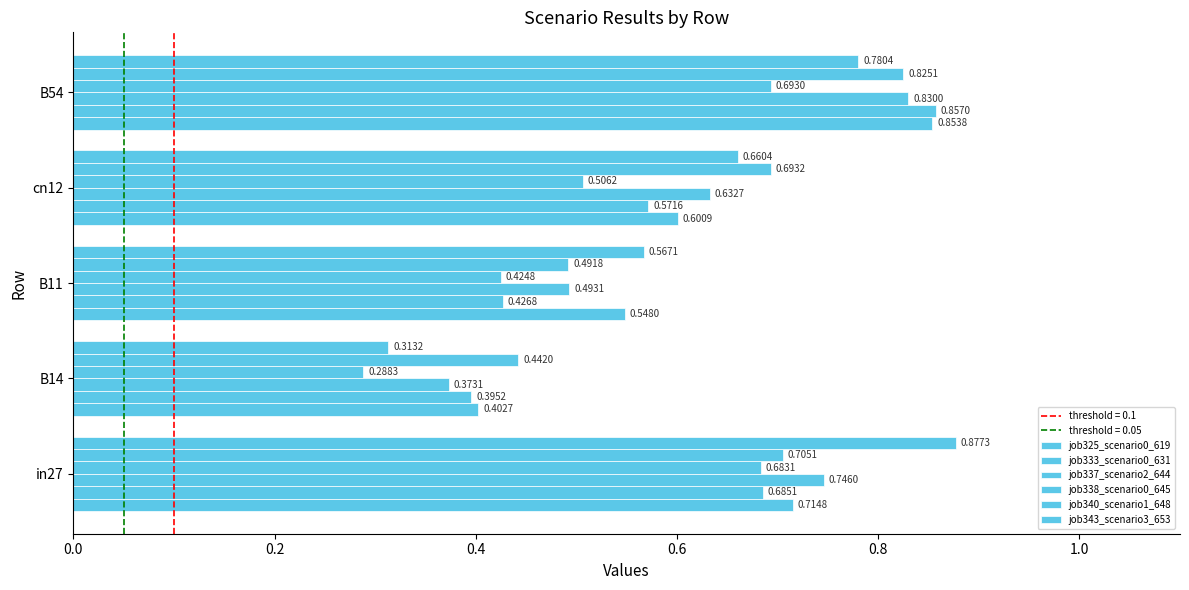

What is the value of the job325_scenario0_619 bar at the 5th from the left?

0.9